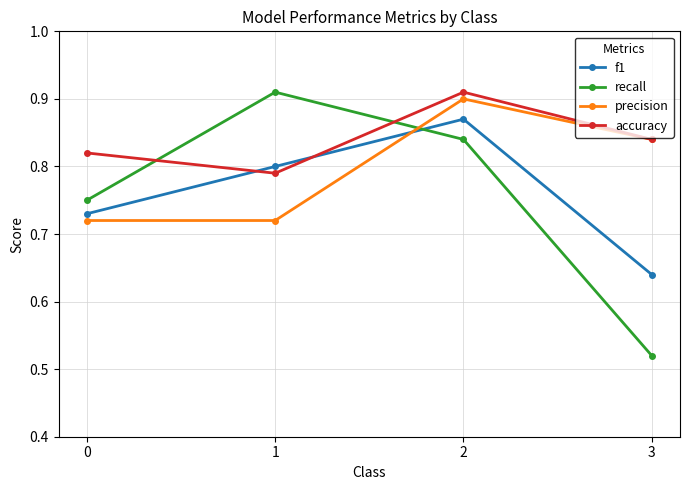

Is it true that accuracy equals 1.3 at 2?

False